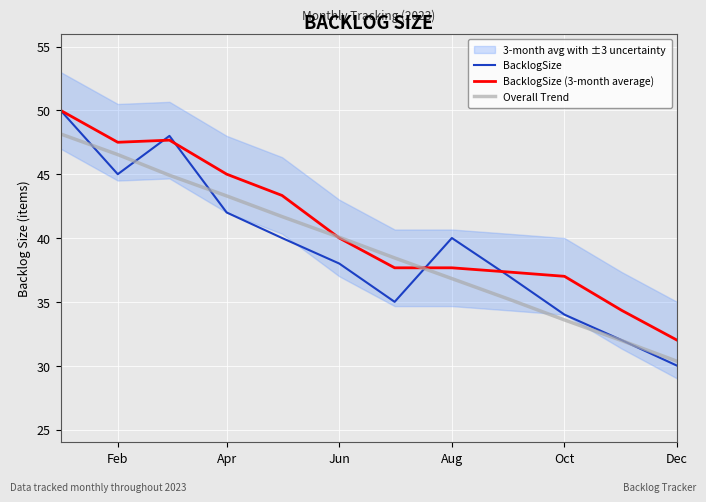

Where is BacklogSize (3-month average) nearest to the value 41?

Jun